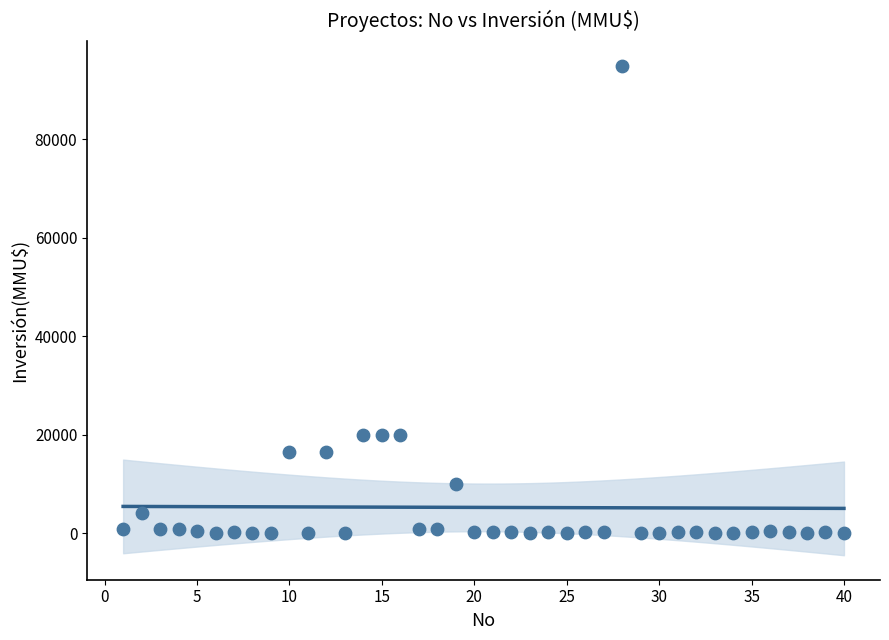

What is the range of Y values (max minus min)?

95000